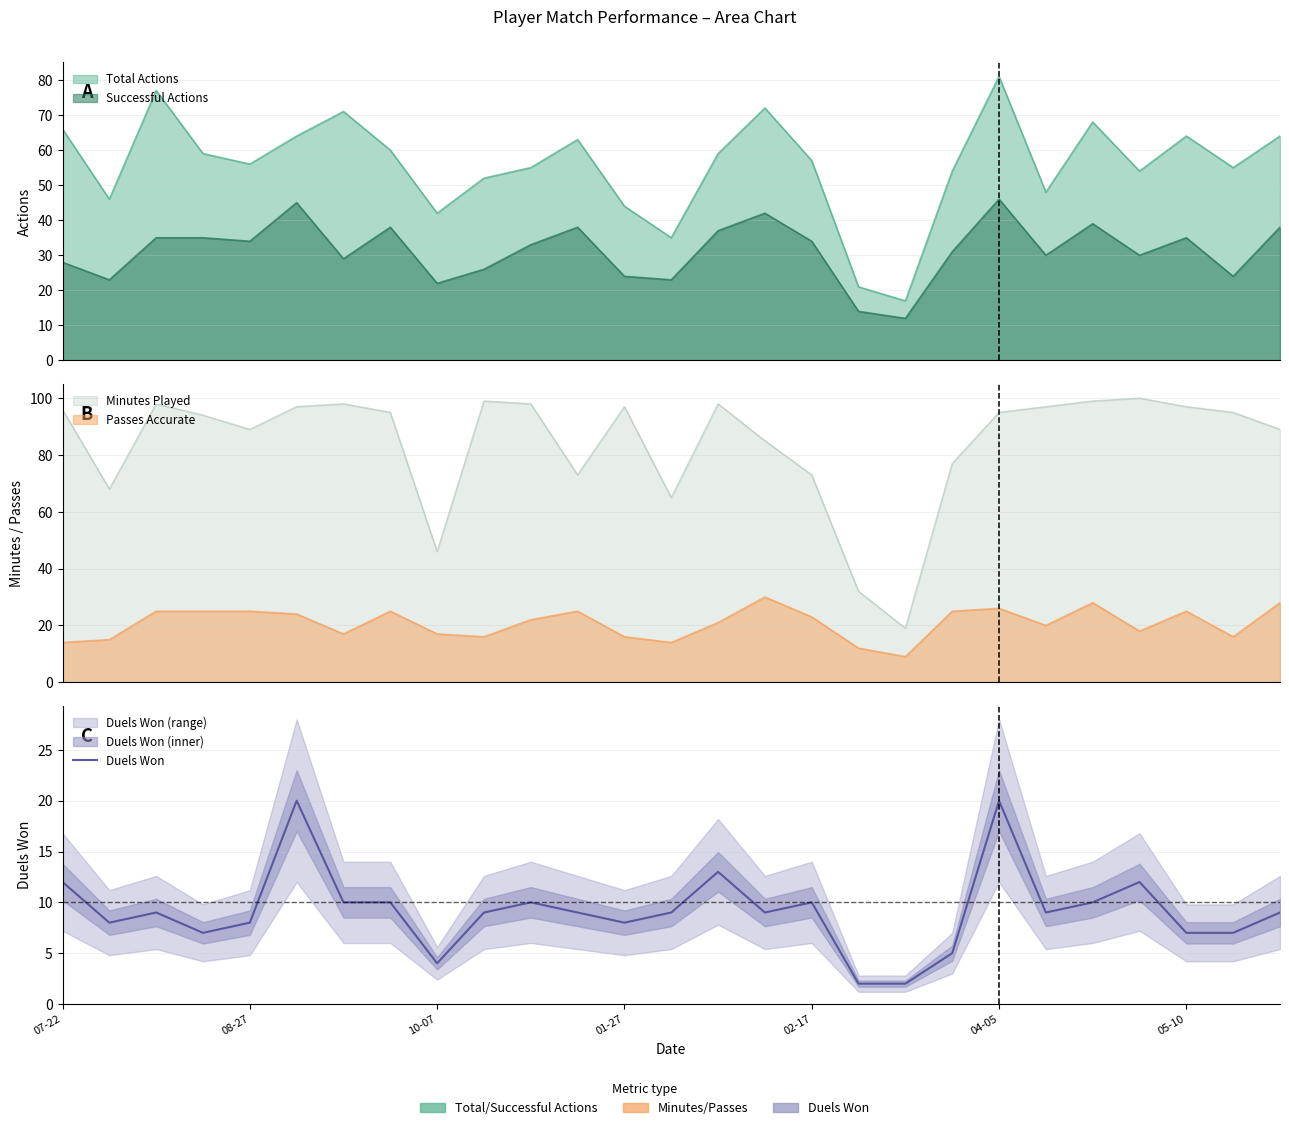

What is the average value?

9